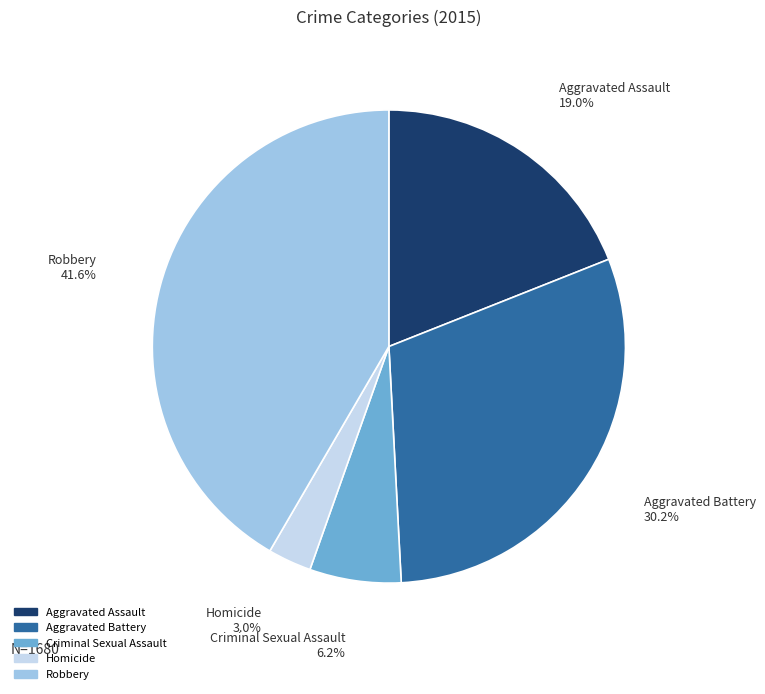

To the nearest percent, what percentage of the pie is Robbery?

42%